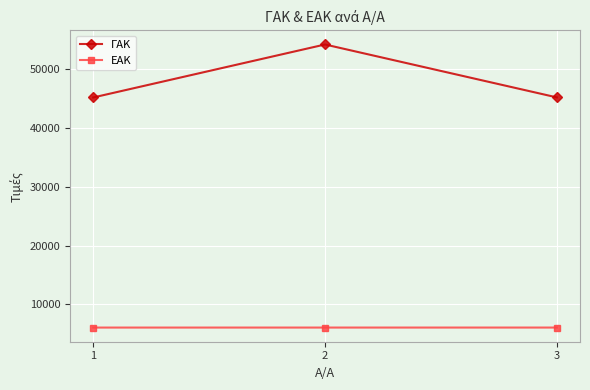

What is the lowest value of the ΓΑΚ series?

45153